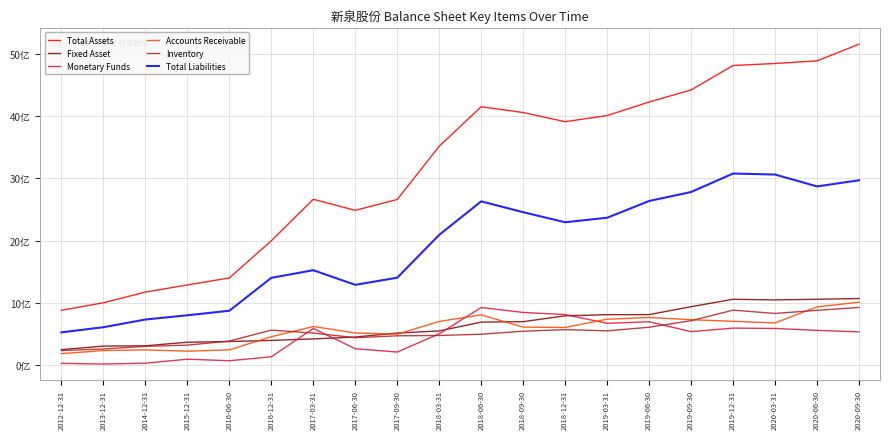

Rank the series by their maximum value, from highest to lowest.

Total Assets, Total Liabilities, Fixed Asset, Accounts Receivable, Inventory, Monetary Funds